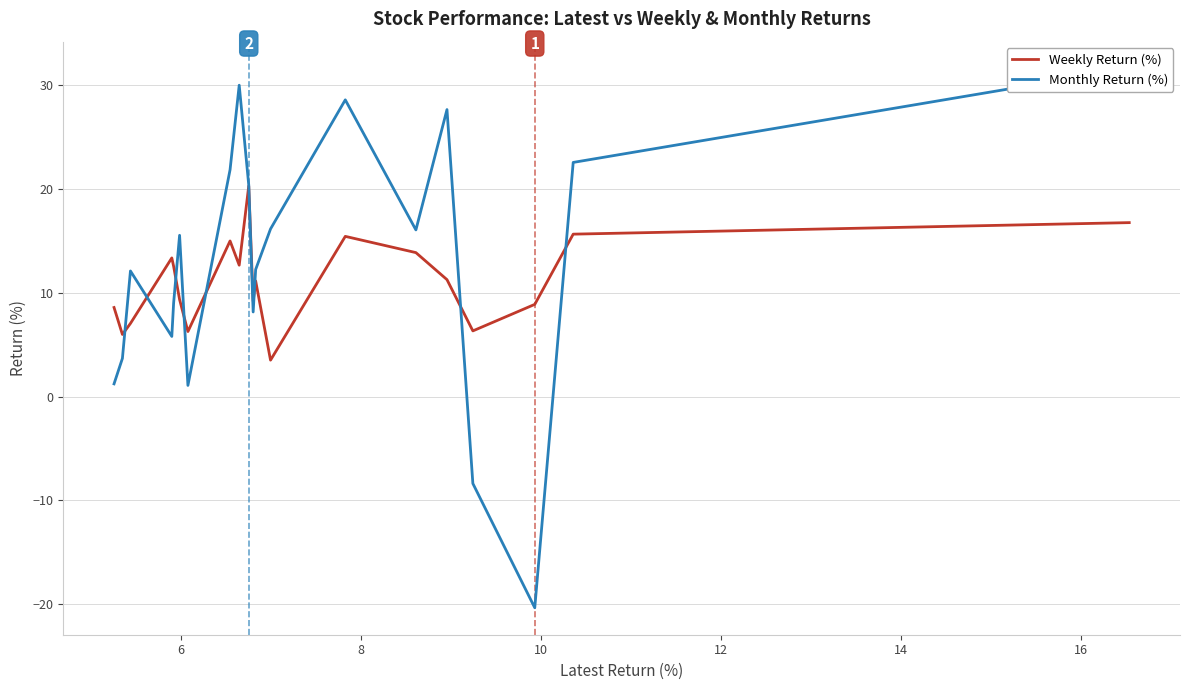

Rank the series by their average value, from lowest to highest.

Weekly Return (%), Monthly Return (%)